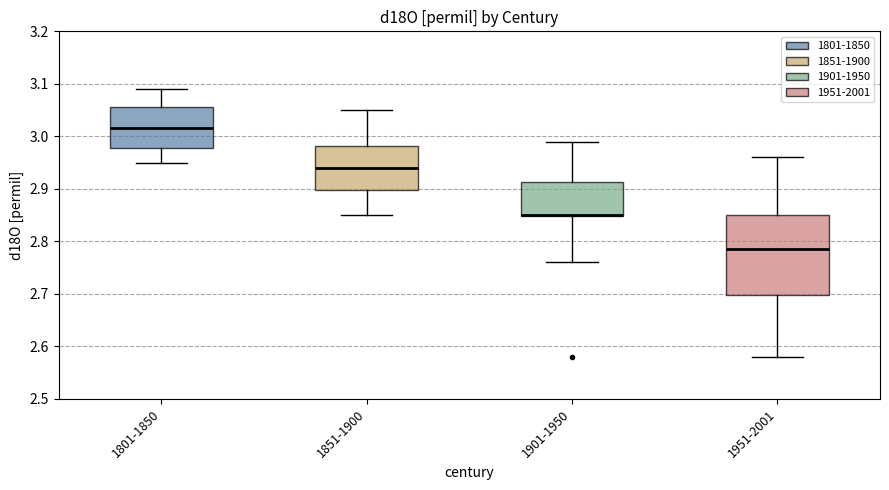

Which box is the tallest, from its lower edge to its upper edge?

1951-2001